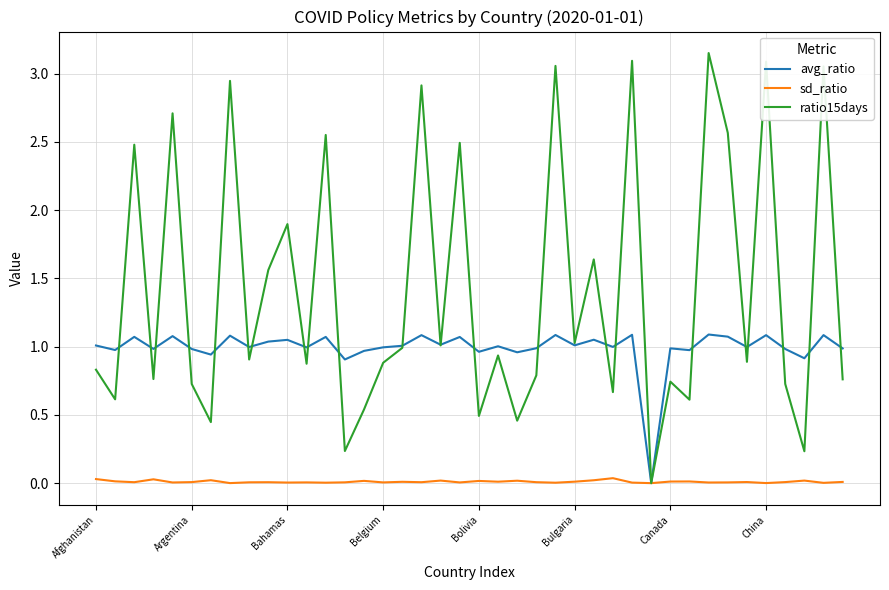

Rank the series by their maximum value, from highest to lowest.

ratio15days, avg_ratio, sd_ratio